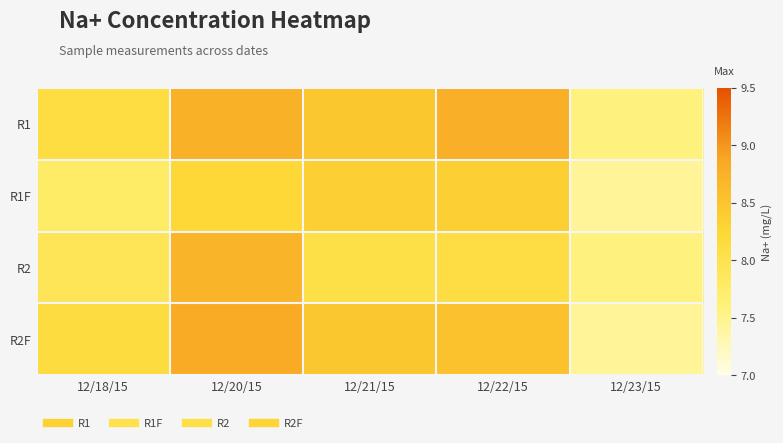

At which category does the chart reach its minimum across all series?

12/23/15